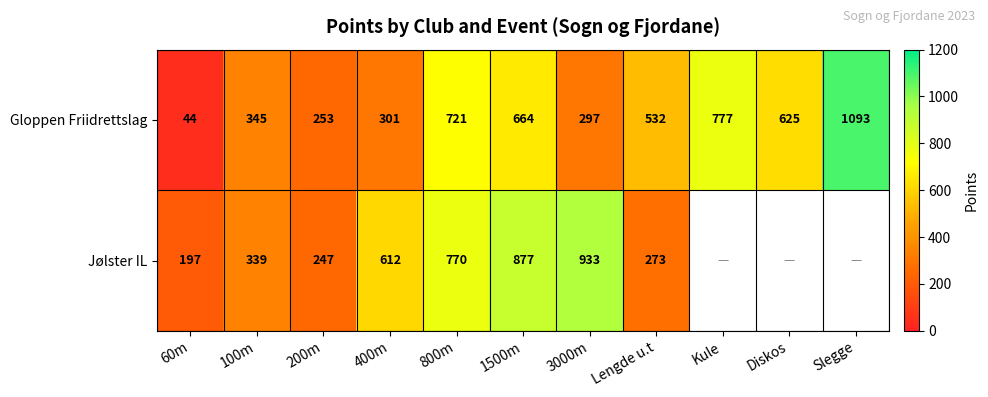

Count the number of data series in this chart.

2